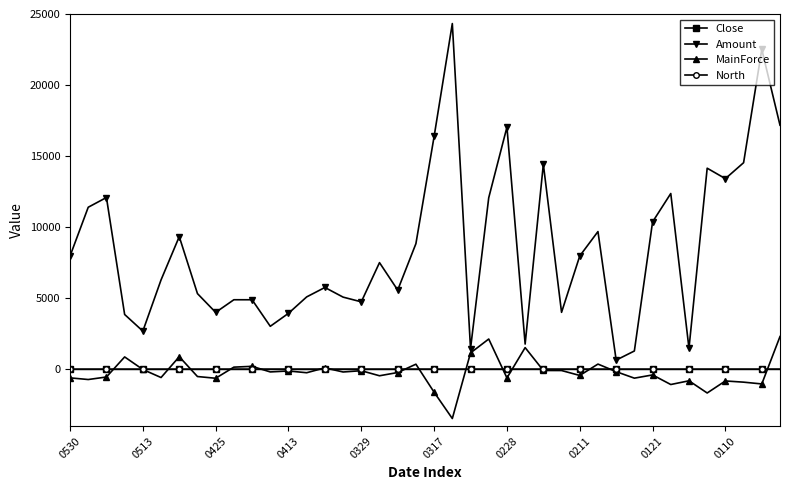

Which series has the largest total across all categories?

Amount